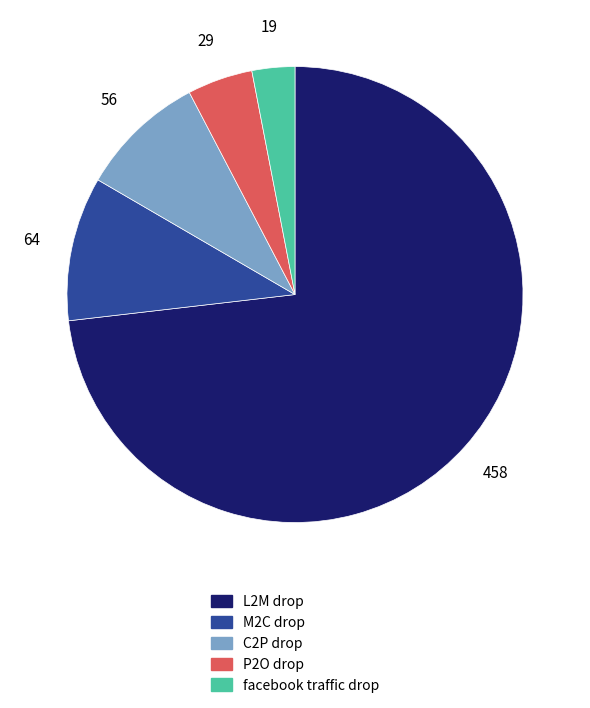

Combined, do M2C drop and facebook traffic drop account for over 50%?

No